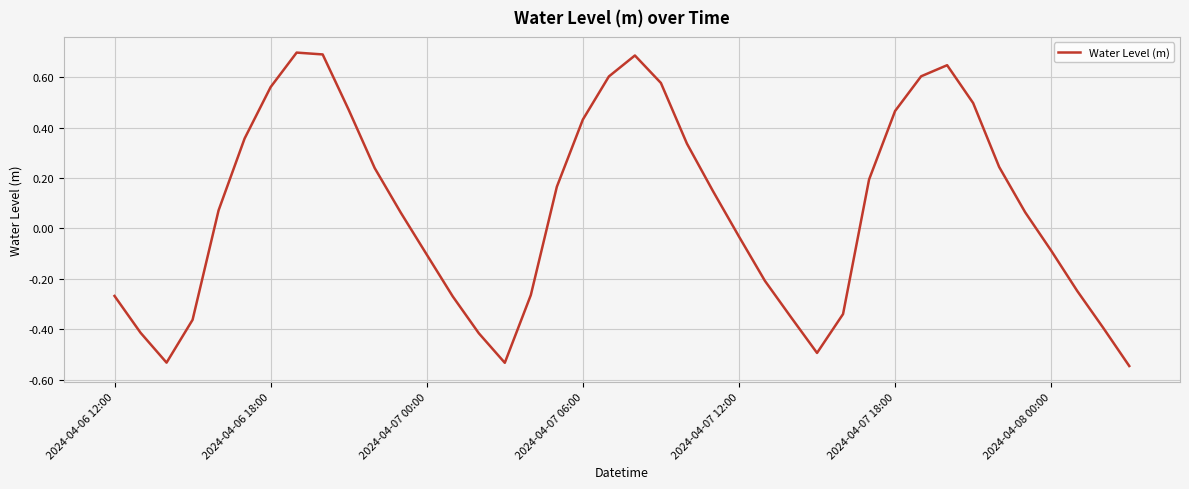

What is the difference between the maximum and minimum values?

1.2